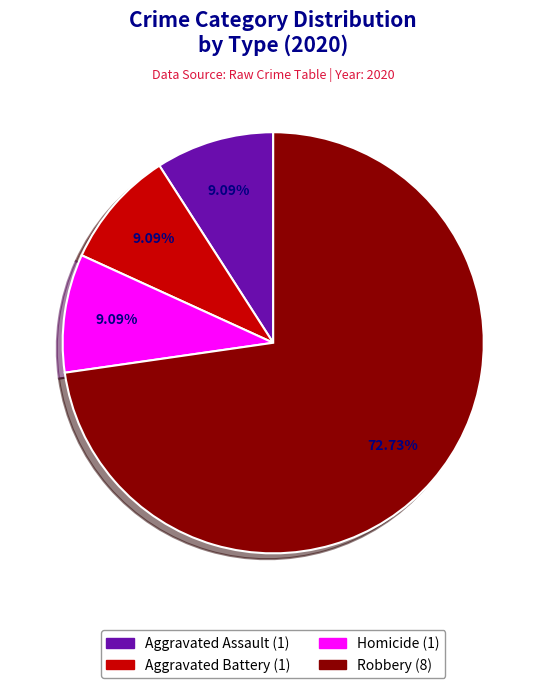

Does any single category account for the majority?

Yes